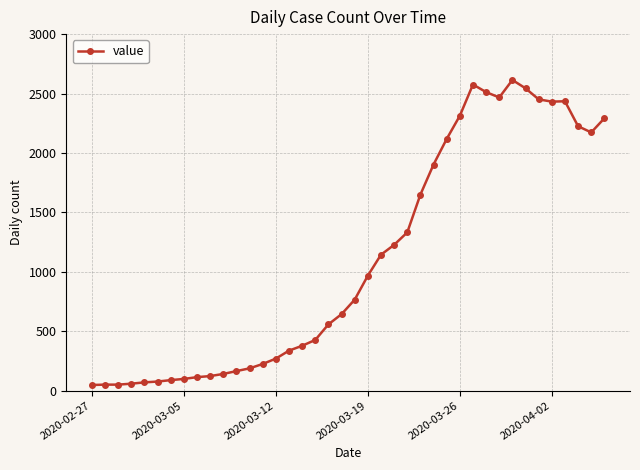

What is the sum of all values?

44256